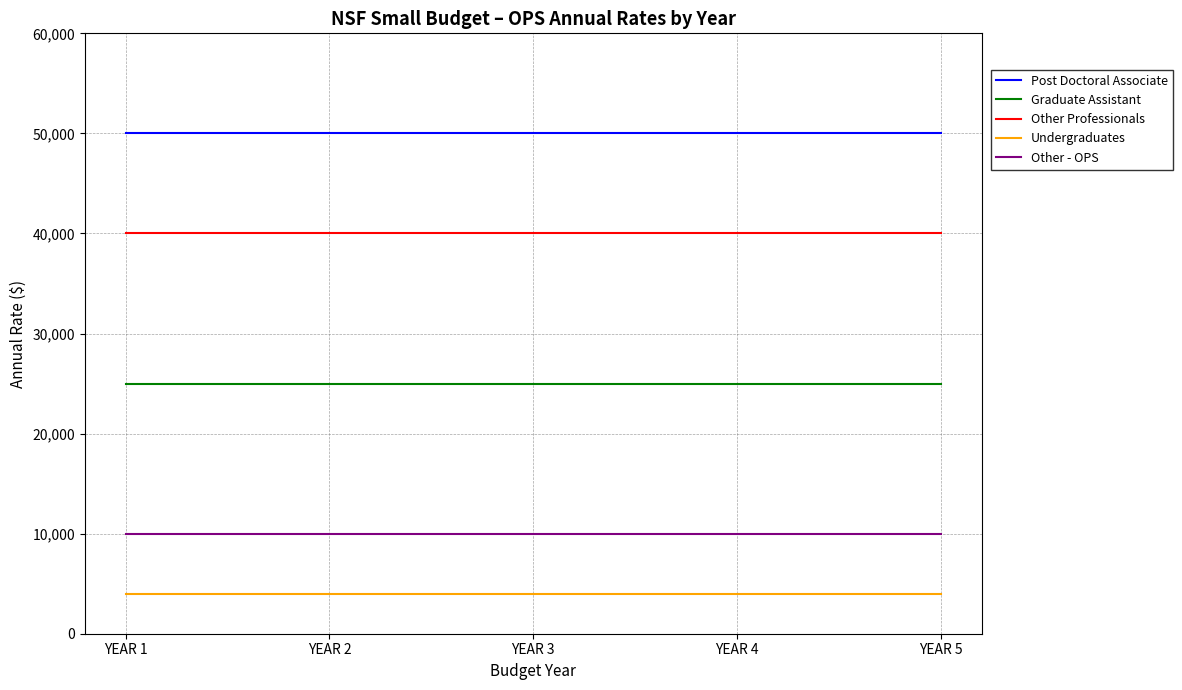

The Post Doctoral Associate series shows 50000 at YEAR 1. True or false?

True